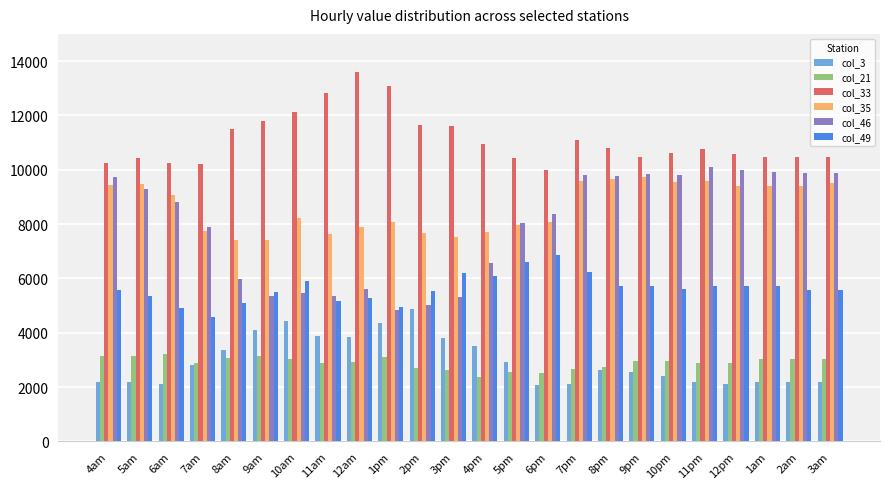

Is the value of col_3 at 5pm greater than the value of col_49 at 6pm?

No